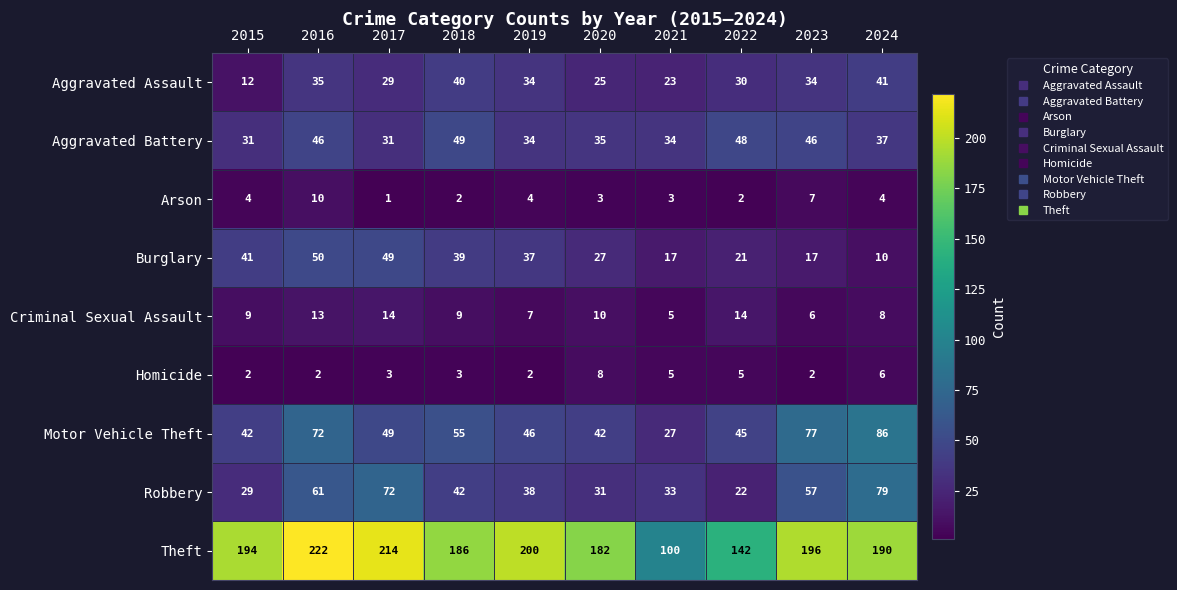

Where is Theft nearest to the value 161?

2022